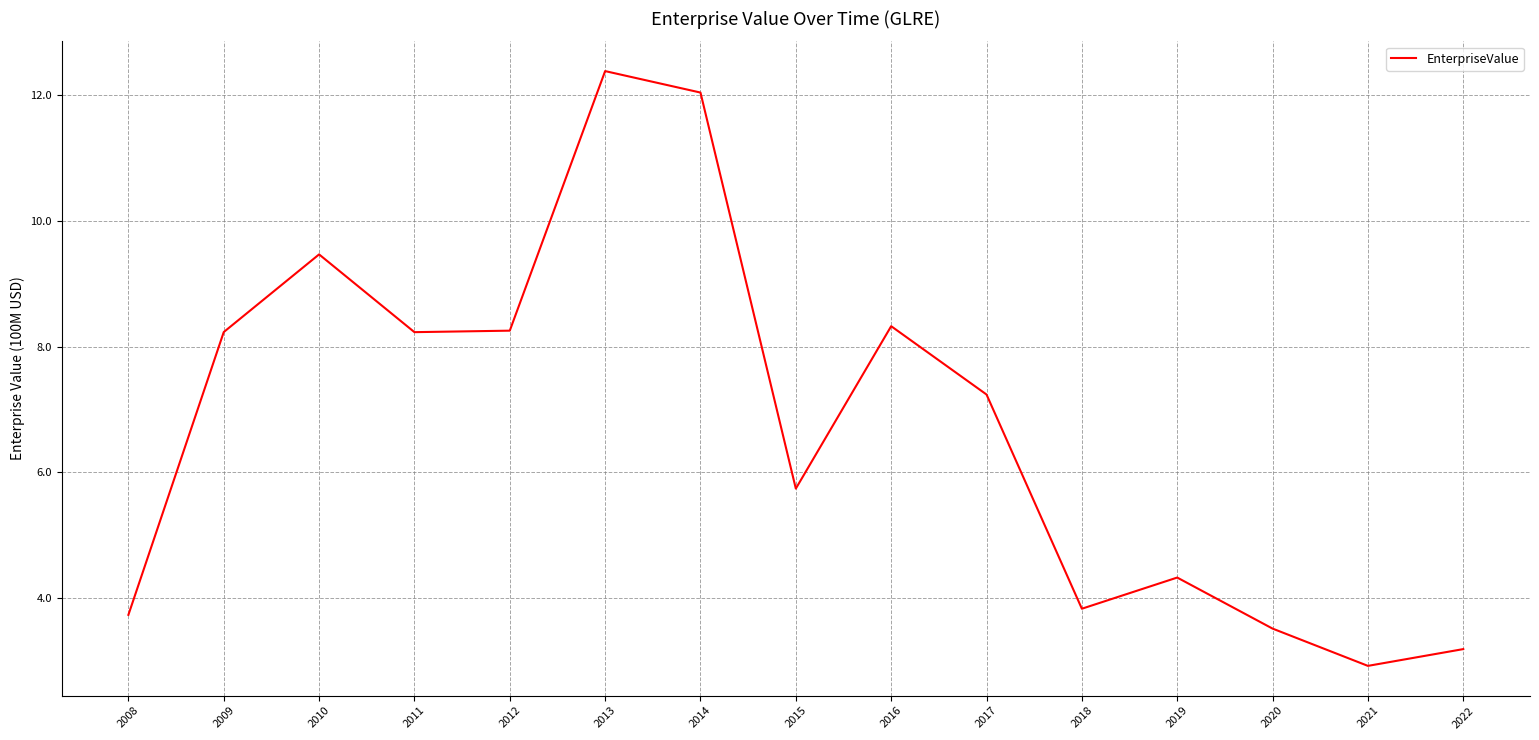

What is the maximum value shown in the chart?

12.4